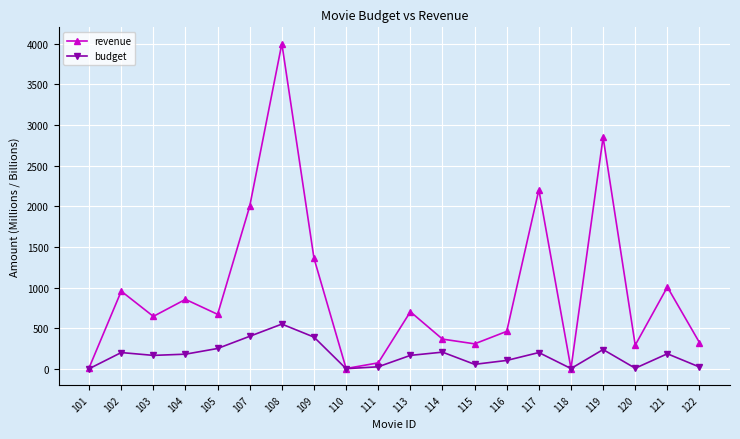

What is the maximum value shown in the chart?

4000.0